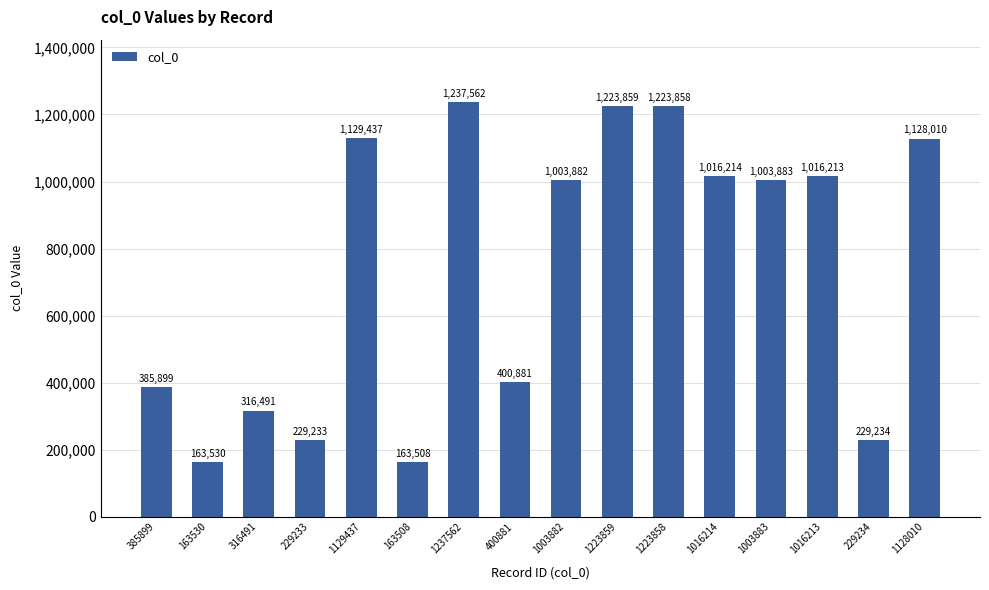

What is the sum of all values?

11871694